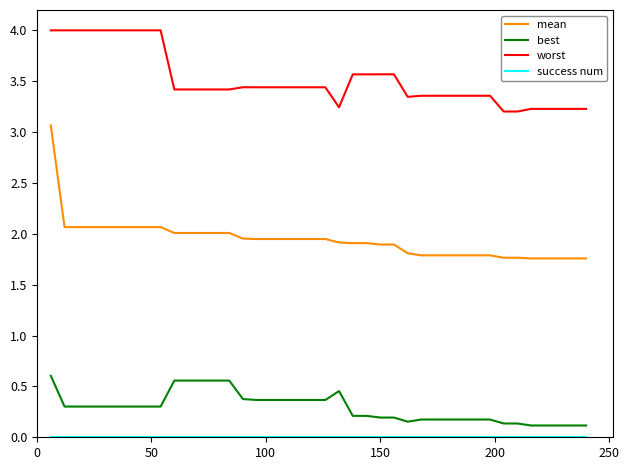

True or false: best and mean cross at least once.

False